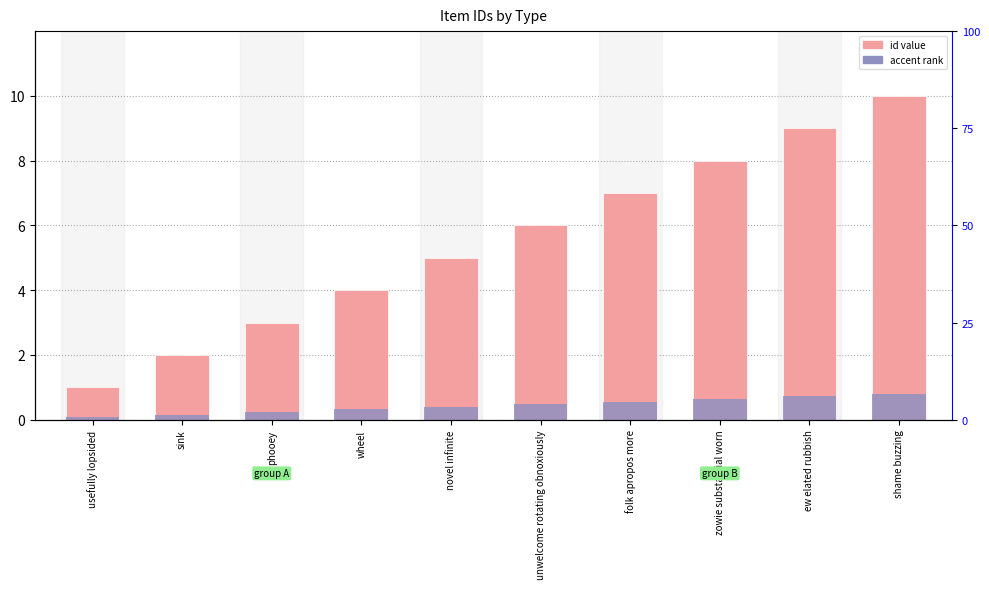

At how many categories does at least one series exceed 7?

3